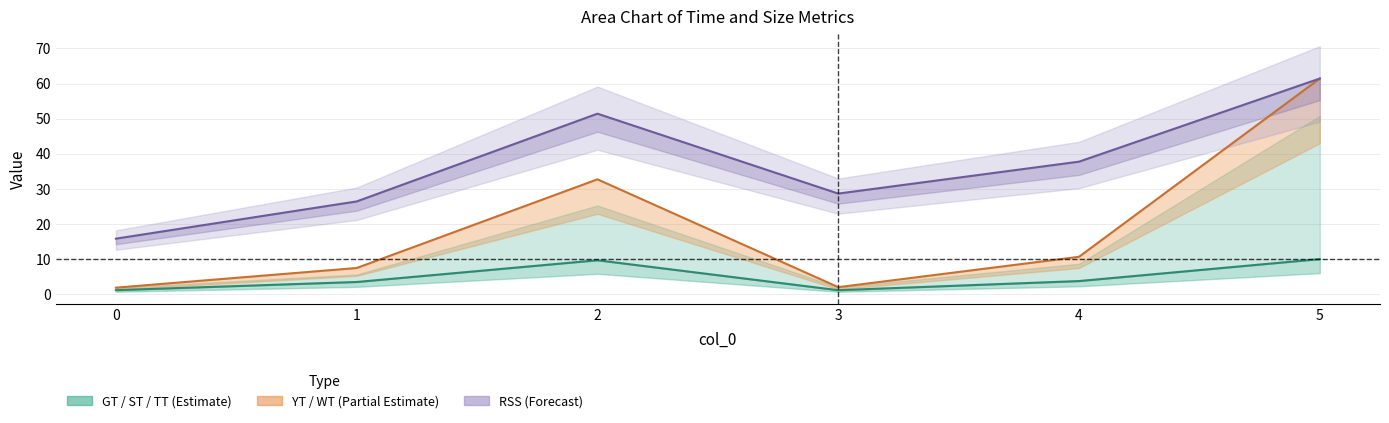

At how many categories does at least one series exceed 25?

5